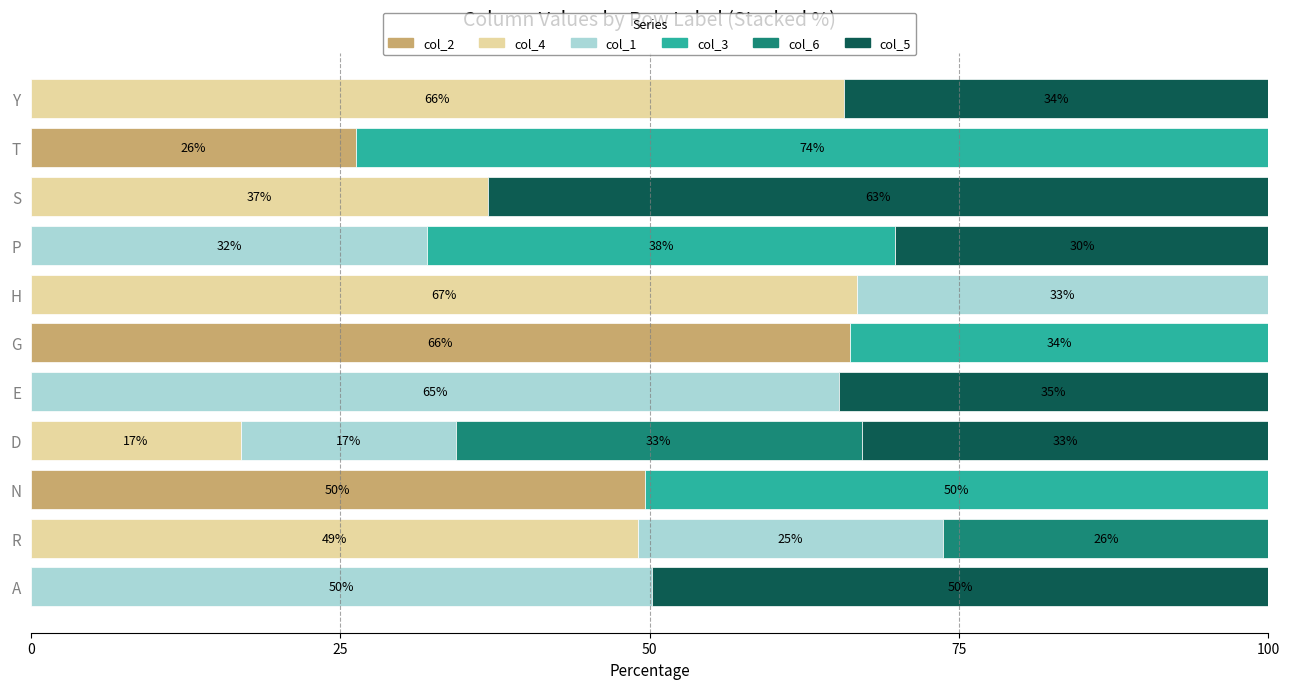

Which category has the highest value in the col_2 series?

G